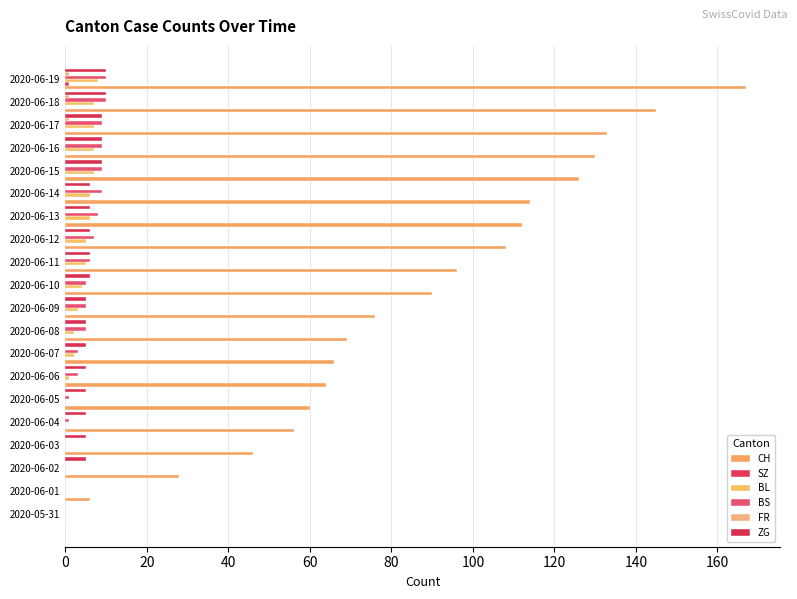

How many categories are shown in the chart?

20